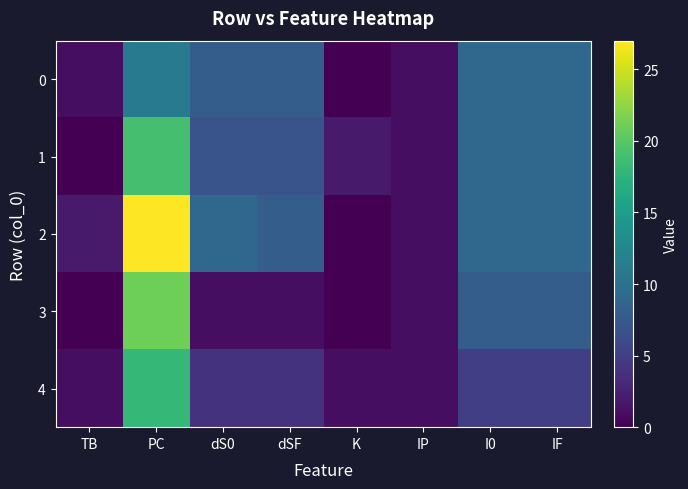

Which label corresponds to the smallest value in the chart?

K